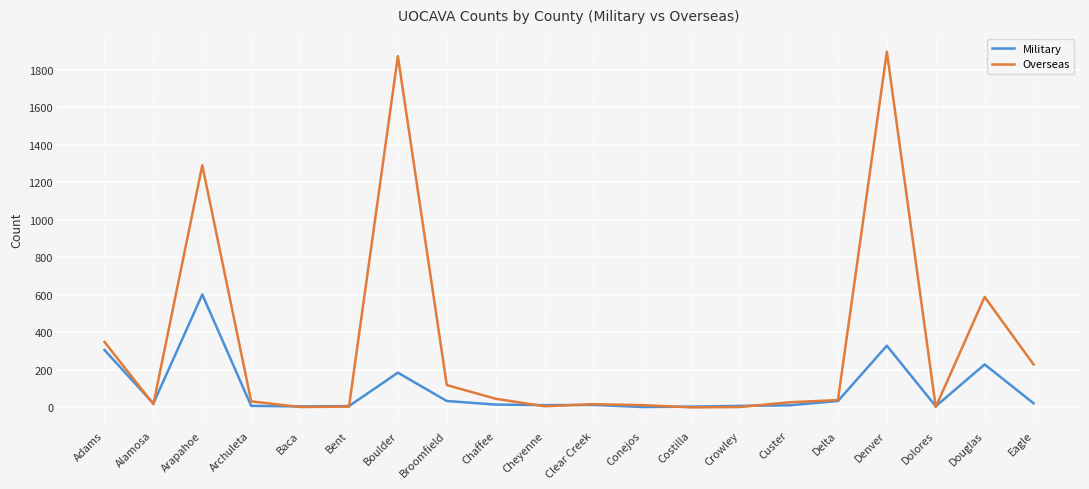

Which series changed the most between Adams and Boulder?

Overseas